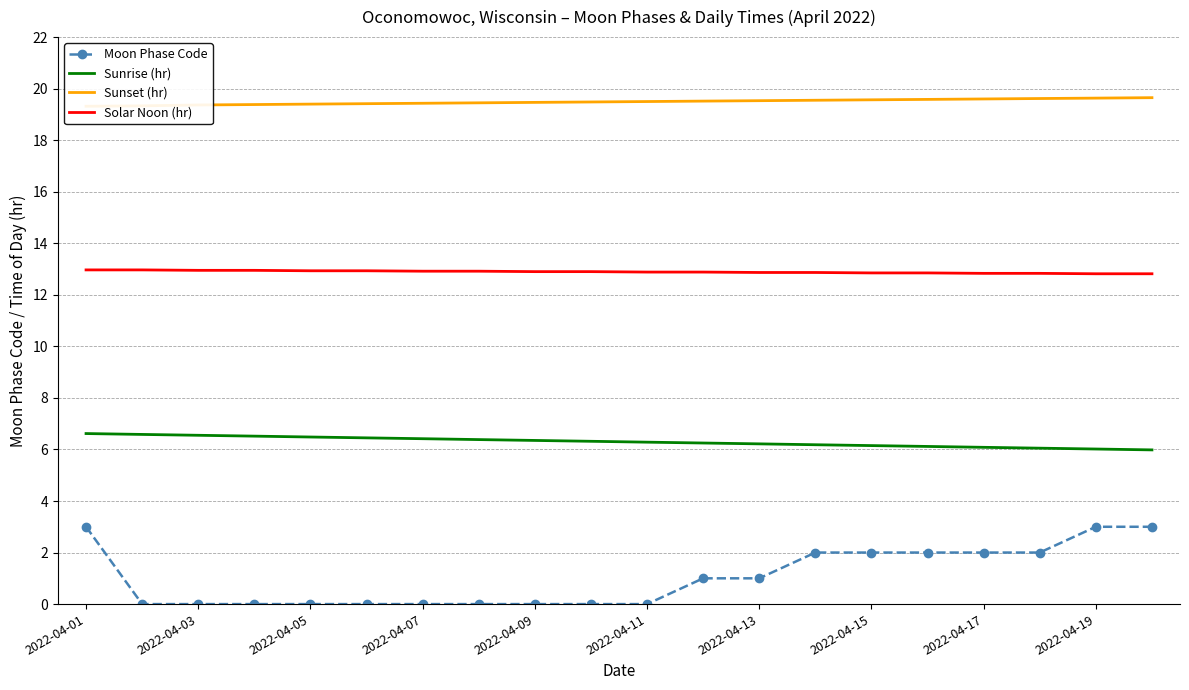

Is it true that Sunrise (hr) equals 9.1 at 2022-04-19?

False